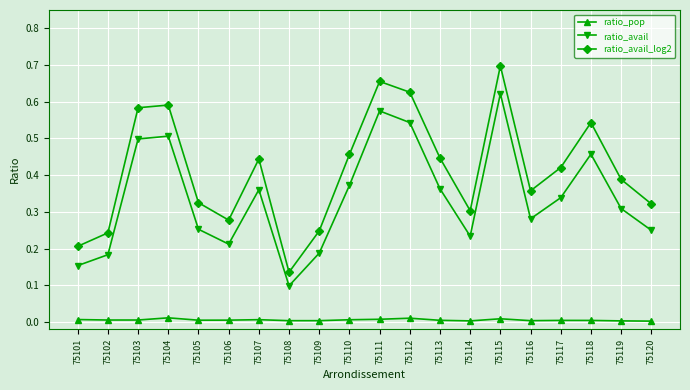

List the series in order of their overall mean, lowest first.

ratio_pop, ratio_avail, ratio_avail_log2